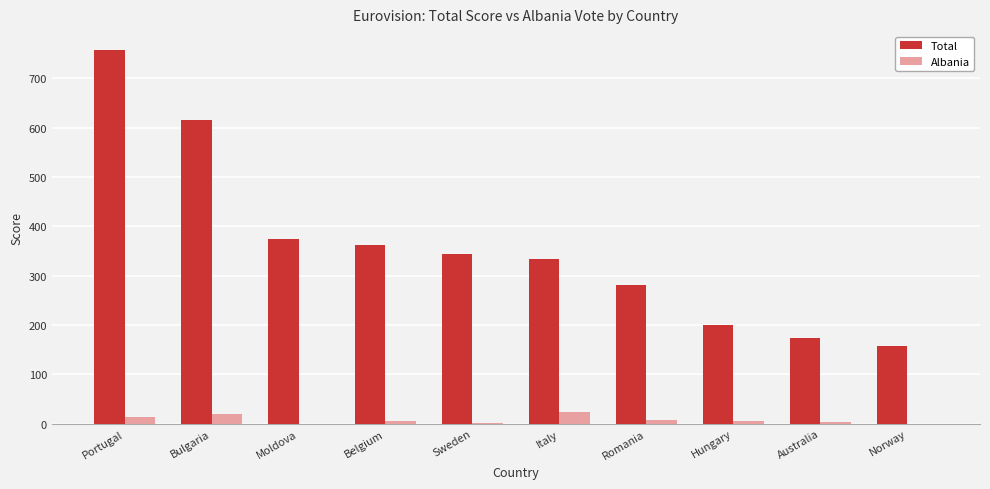

Which category has the highest value across all series?

Portugal